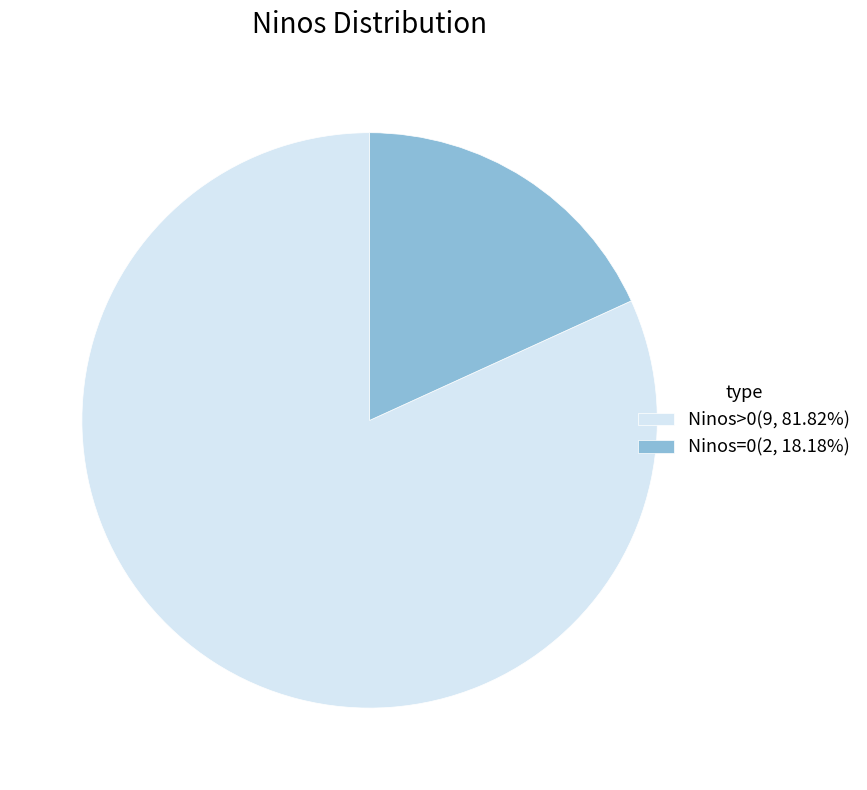

Do Ninos=0(2, 18.18%) and Ninos>0(9, 81.82%) together represent more than half of the pie?

Yes